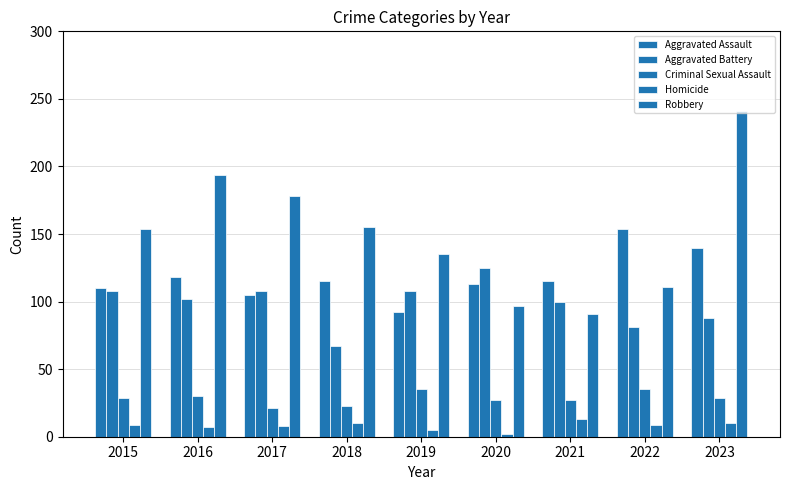

How many values in the Aggravated Battery series are below 102?

4